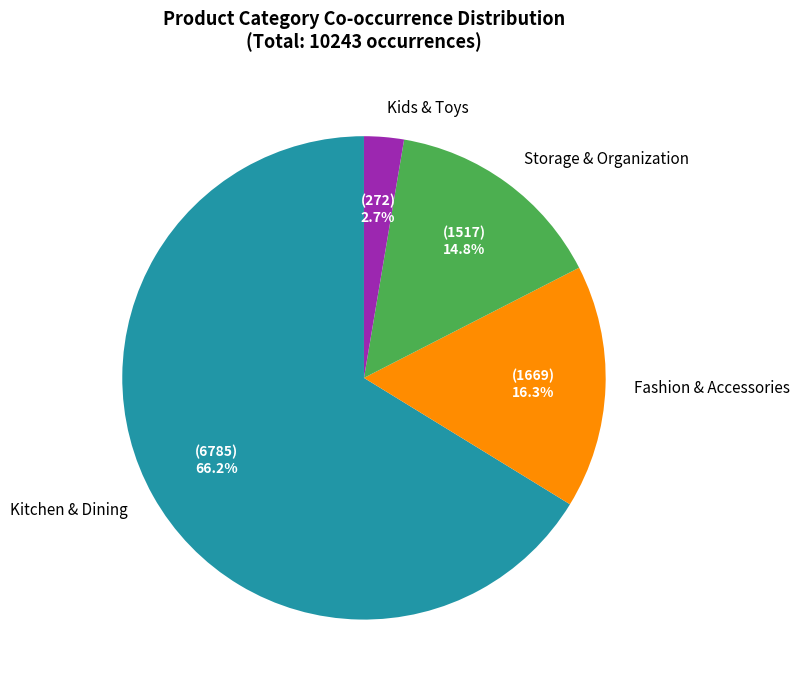

Combined, do Kids & Toys and Fashion & Accessories account for over 50%?

No